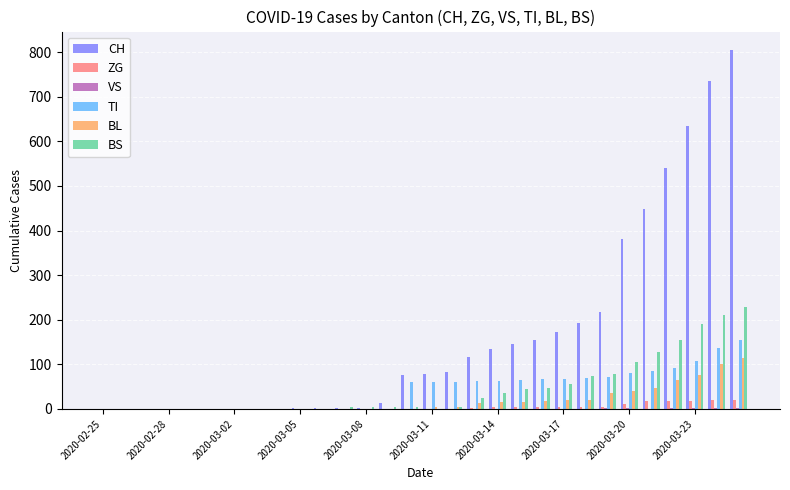

What is the greatest value displayed?

806